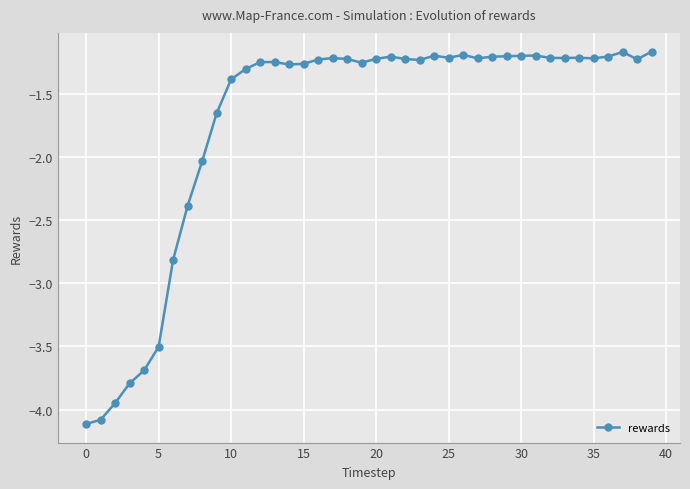

What is the smallest value displayed?

-4.1